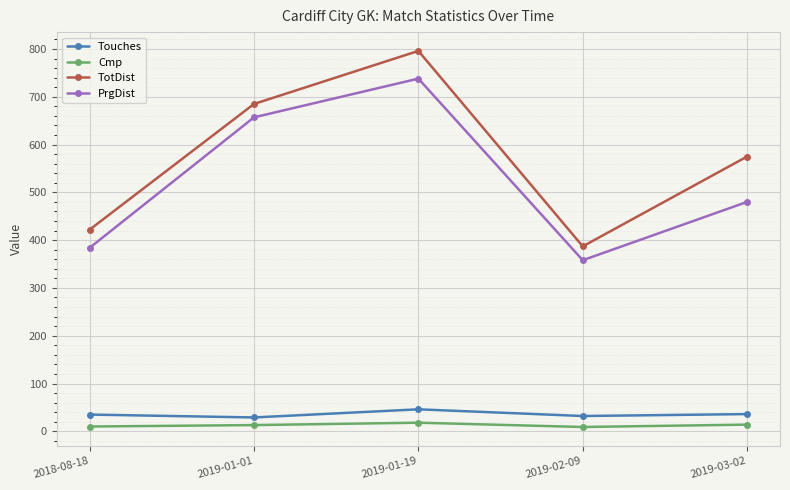

What is the sum of all Cmp values?

64